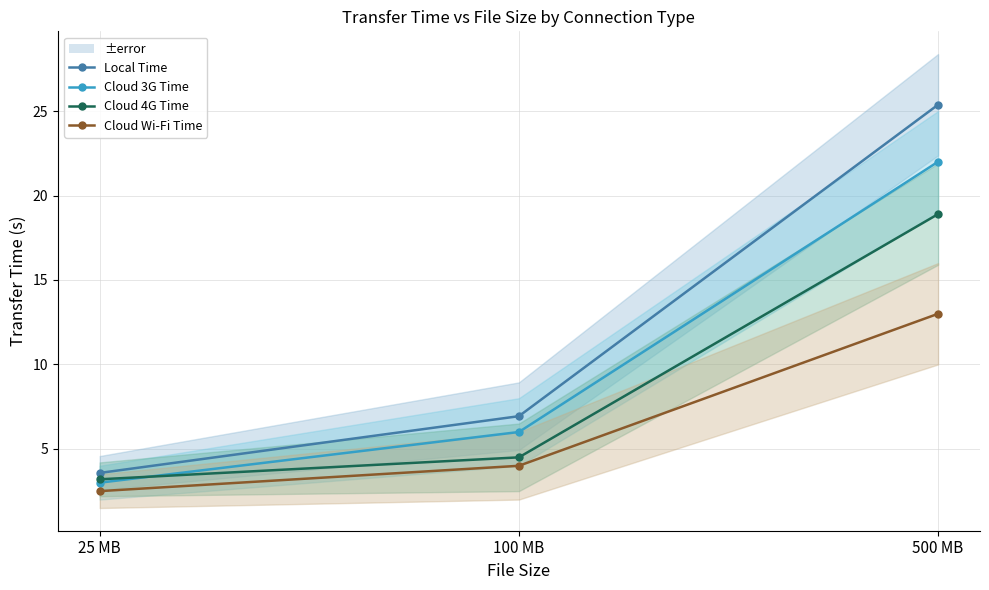

Which category has the highest value across all series?

500 MB